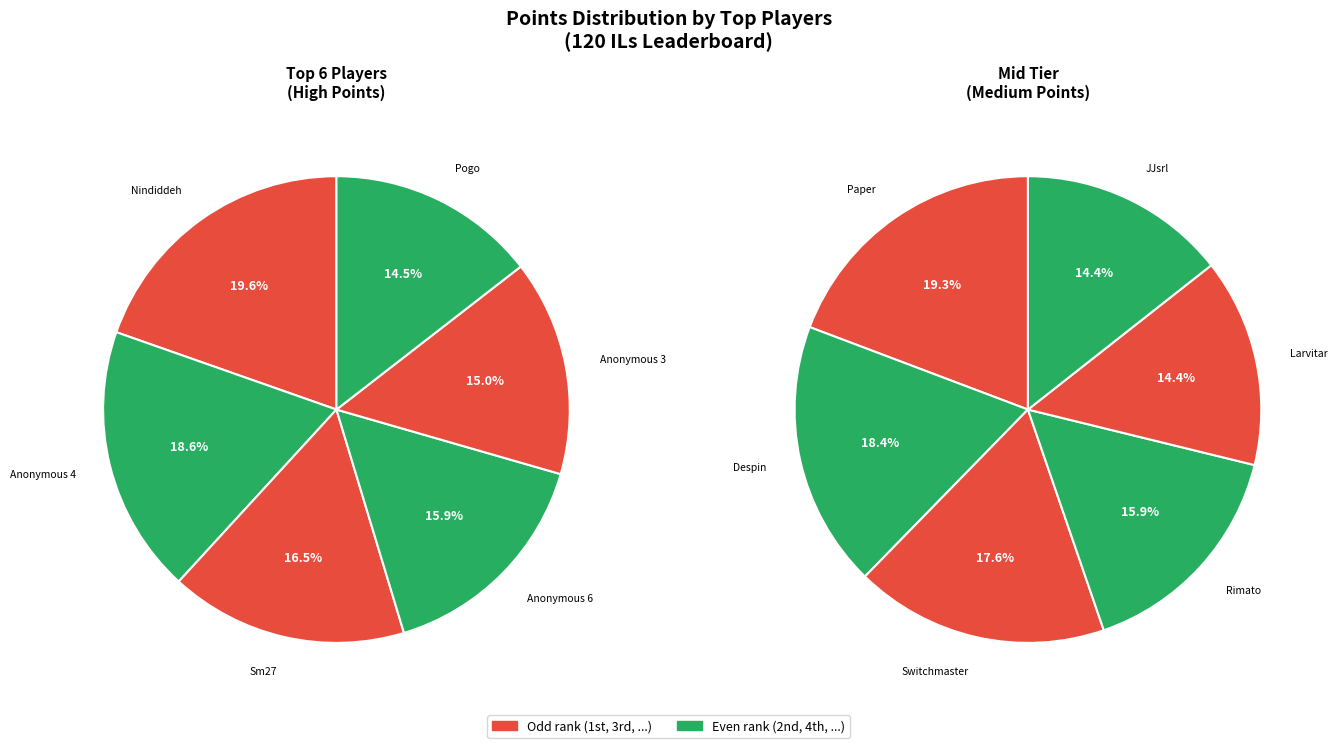

Which slice is the largest?

Nindiddeh